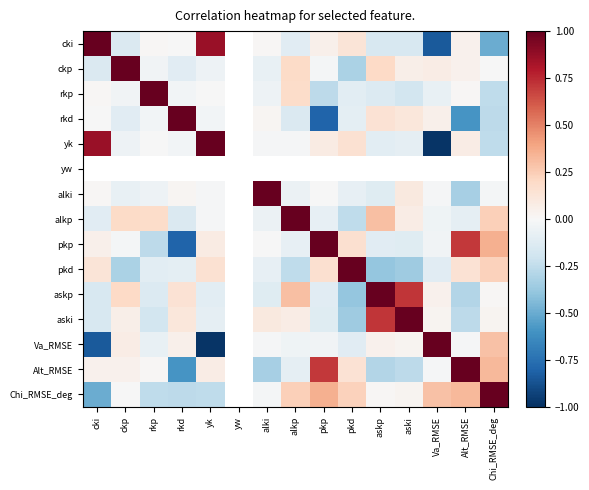

At which label does askp first exceed 0?

ckp